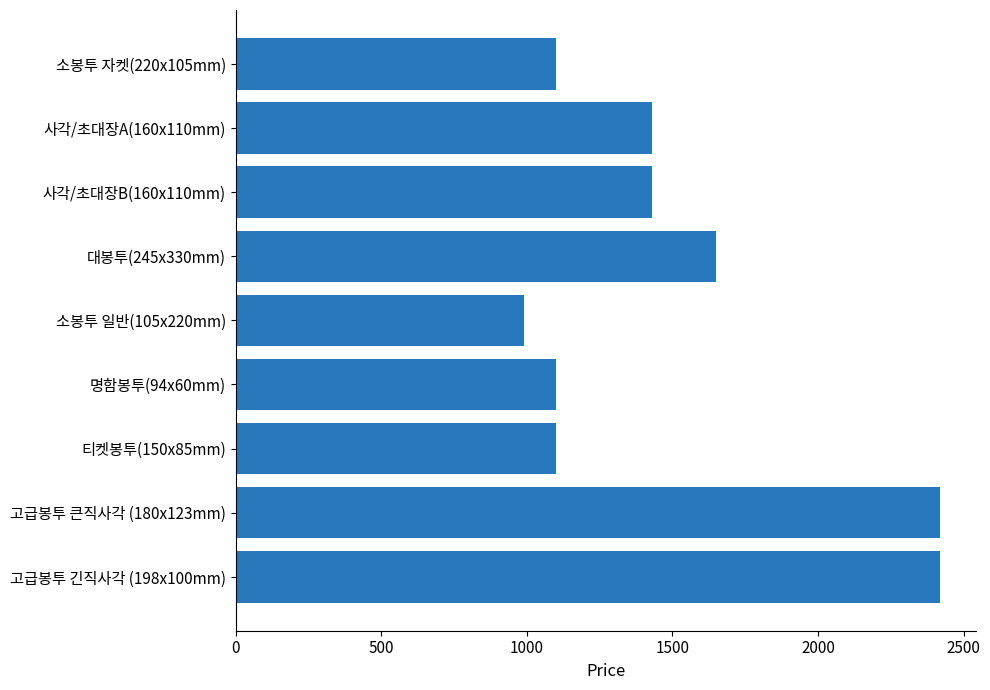

What is the ratio of the value at 고급봉투 긴직사각 (198x100mm) to the value at 사각/초대장B(160x110mm)?

1.7